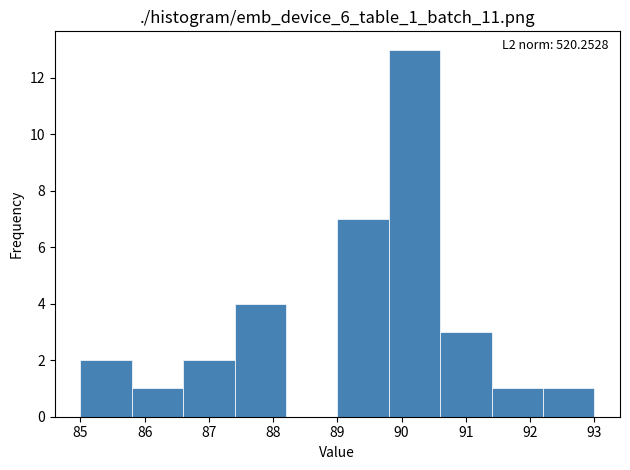

Which range on the x-axis has the tallest bar?

89.8 to 90.6